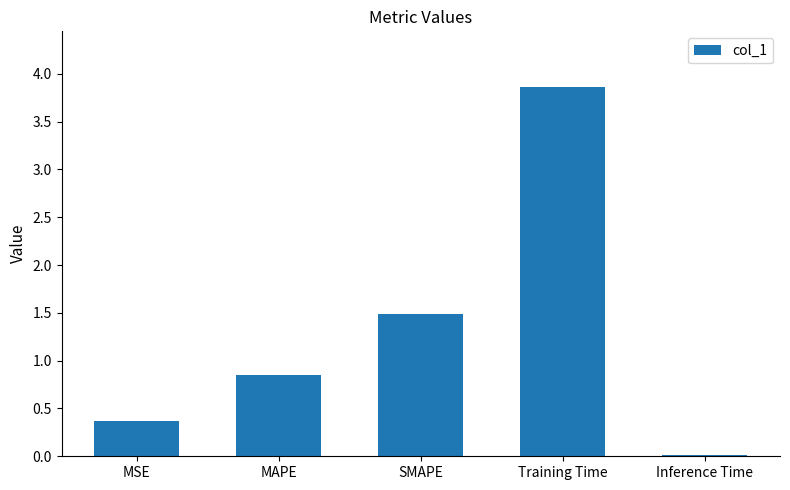

Are the bars horizontal?

No